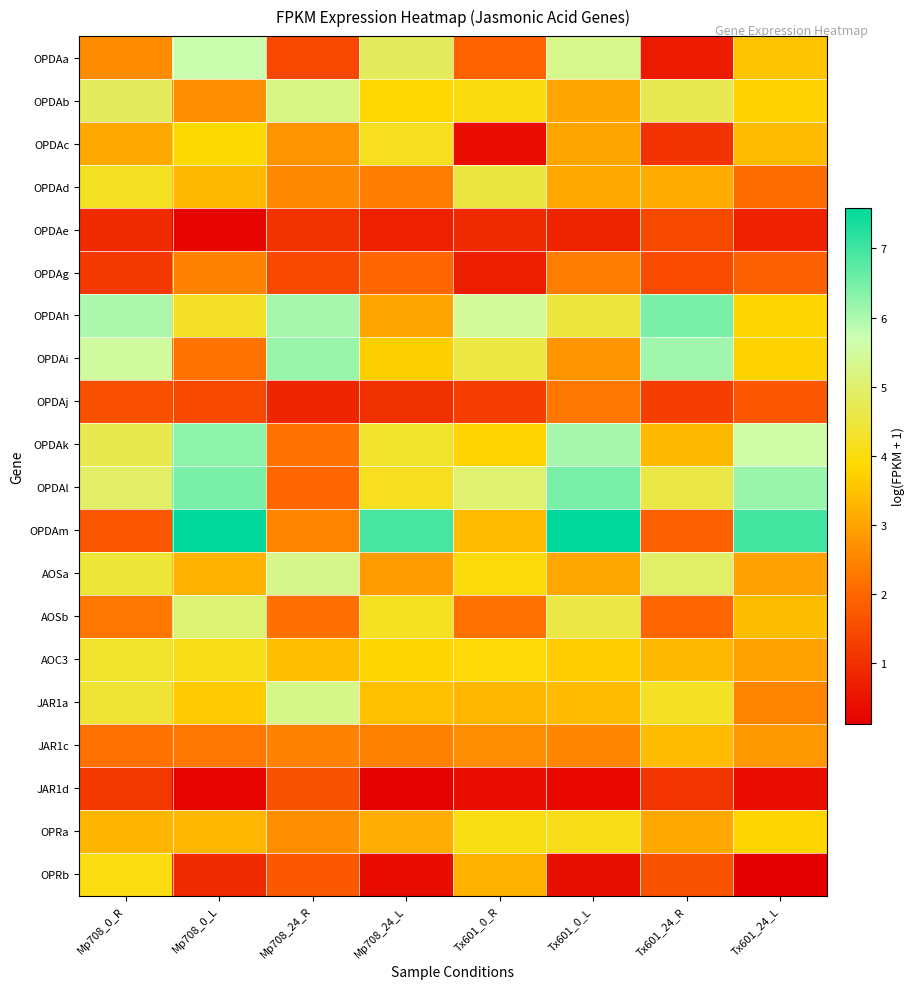

What is the minimum value shown in the chart?

0.1